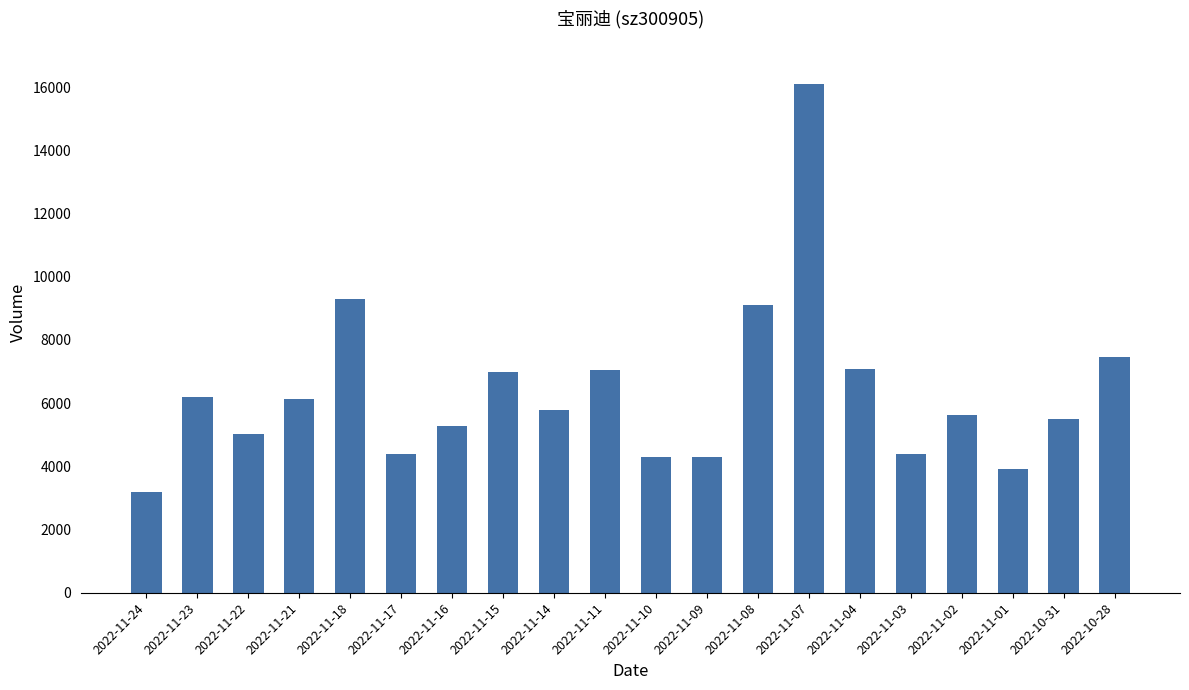

What is the label of the 17th bar from the right?

2022-11-21